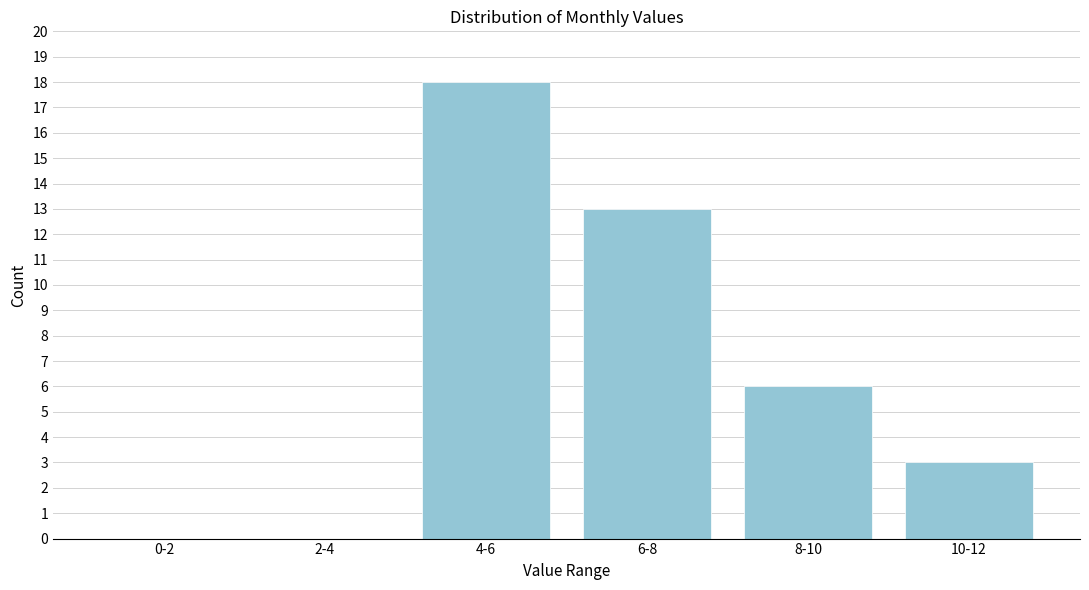

Reading left to right, extract all data points from this chart.

0-2=0	2-4=0	4-6=18	6-8=13	8-10=6	10-12=3